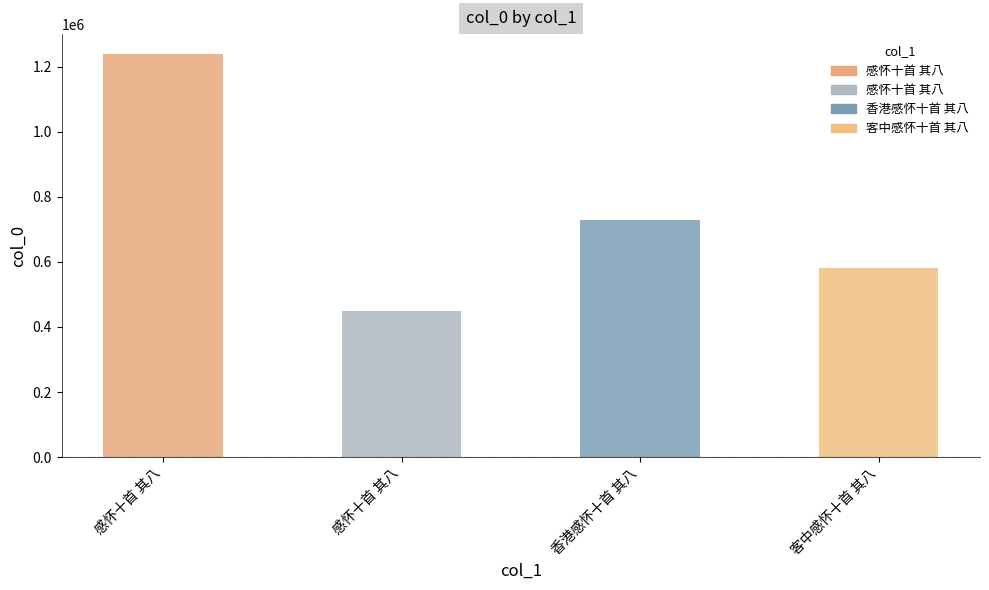

How many bars are there in total?

4